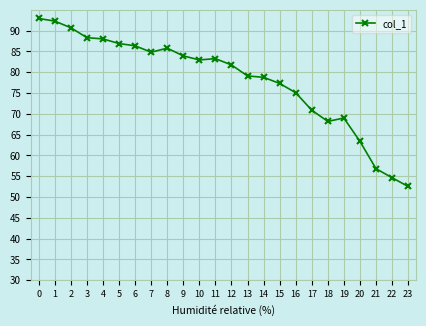

Which has a higher value, 11 or 17?

11